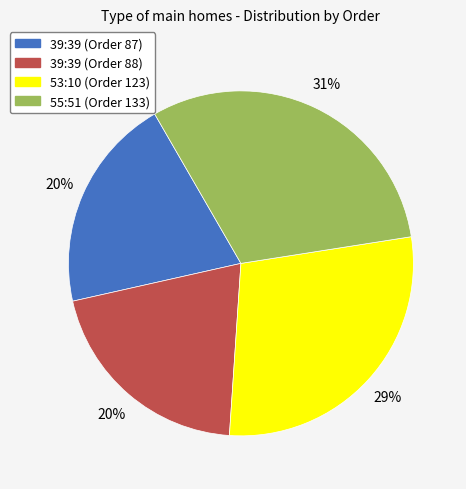

Is the sum of 39:39 (Order 87) and 55:51 (Order 133) greater than half?

Yes